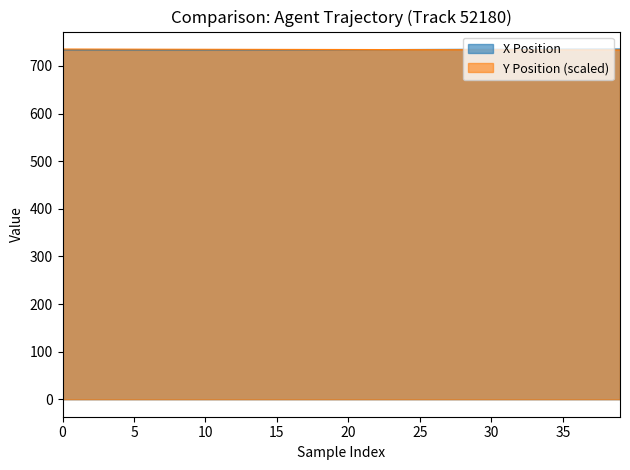

The X Position series shows 461.7 at 0. True or false?

False